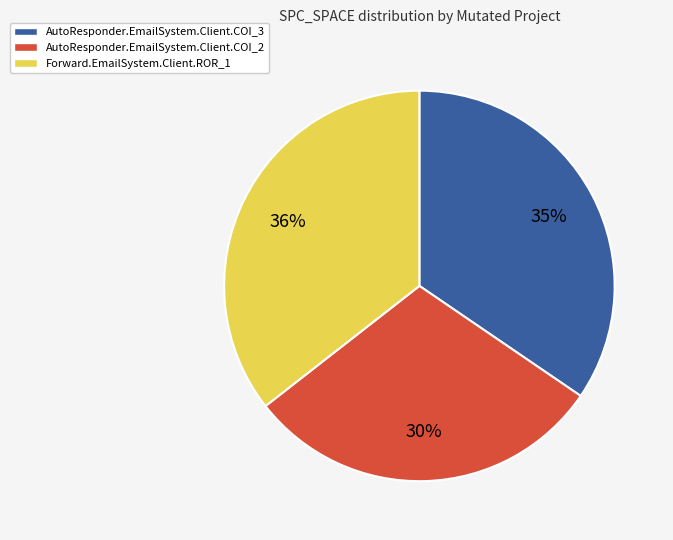

Is there a majority slice in this chart?

No